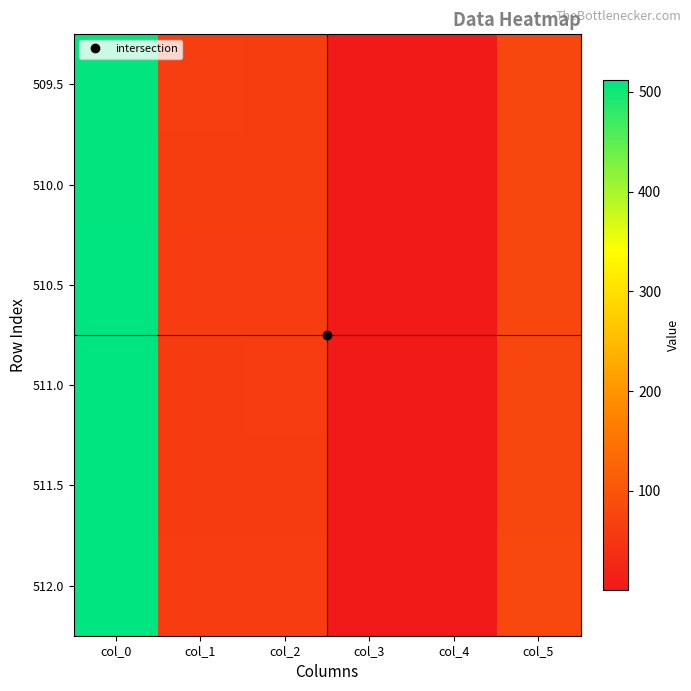

Reading right to left, what are all the values shown in this chart?

509.5: col_5=78.0	col_4=1.0	col_3=0.5	col_2=62.0	col_1=63.0	col_0=509.5
510.0: col_5=78.0	col_4=1.0	col_3=0.5	col_2=61.0	col_1=62.0	col_0=510.0
510.5: col_5=78.0	col_4=1.0	col_3=0.5	col_2=60.0	col_1=60.0	col_0=510.5
511.0: col_5=78.0	col_4=1.0	col_3=0.5	col_2=59.0	col_1=58.0	col_0=511.0
511.5: col_5=78.0	col_4=1.0	col_3=0.5	col_2=58.0	col_1=57.0	col_0=511.5
512.0: col_5=79.0	col_4=1.0	col_3=1.0	col_2=59.0	col_1=59.0	col_0=512.0